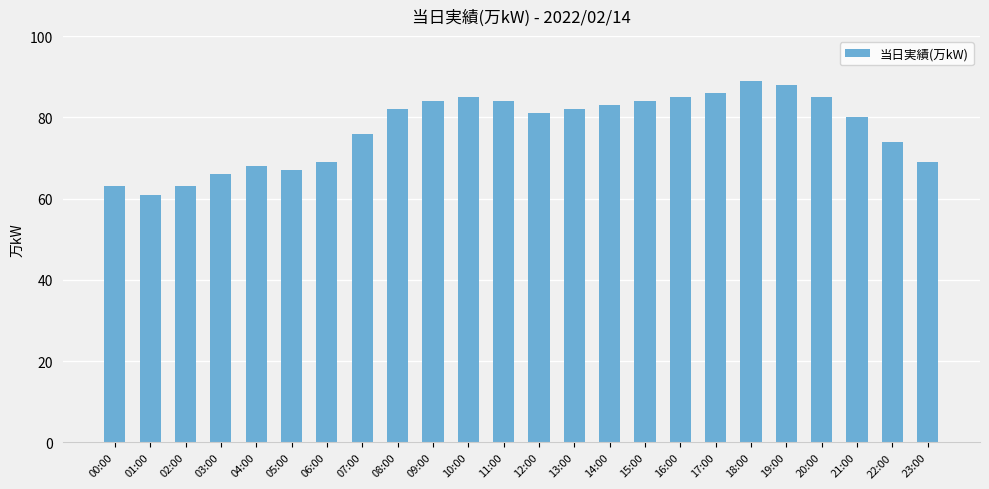

What value does the data have at 21:00, to the nearest 10?

80